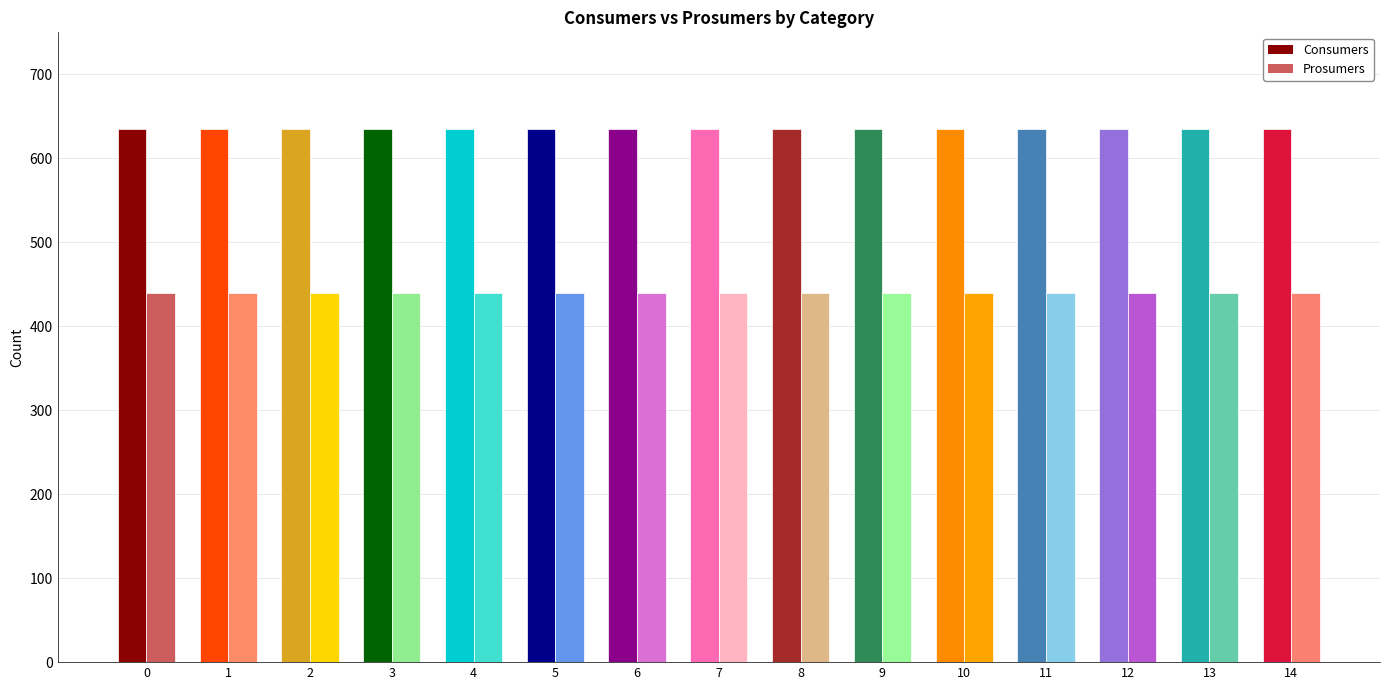

List the series in order of their overall mean, lowest first.

Prosumers, Consumers